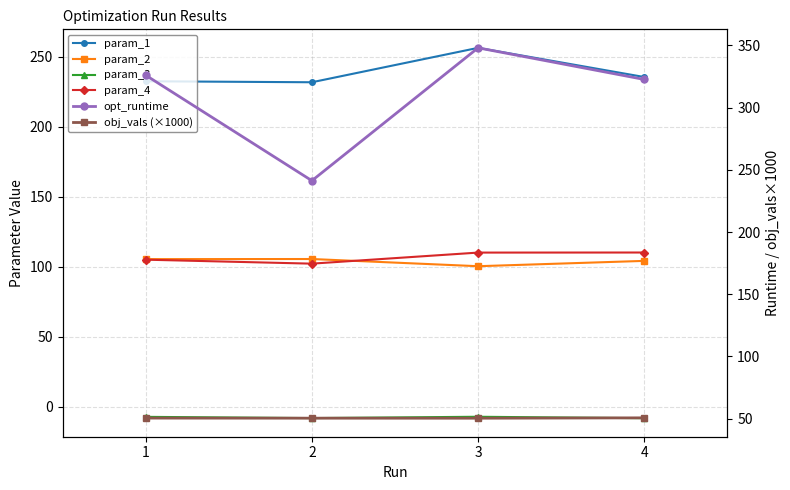

What is the difference between the maximum and second lowest values in the param_2 series?

1.3